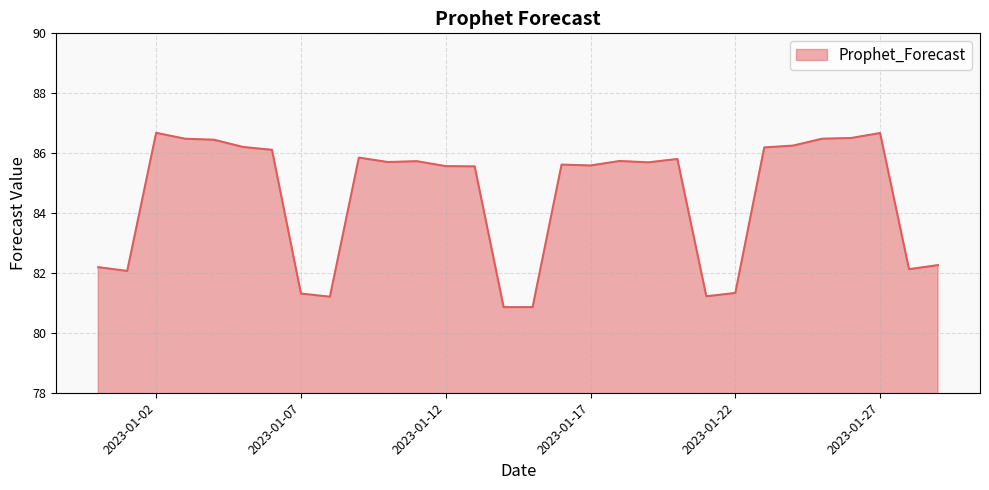

What is the maximum value shown in the chart?

86.7